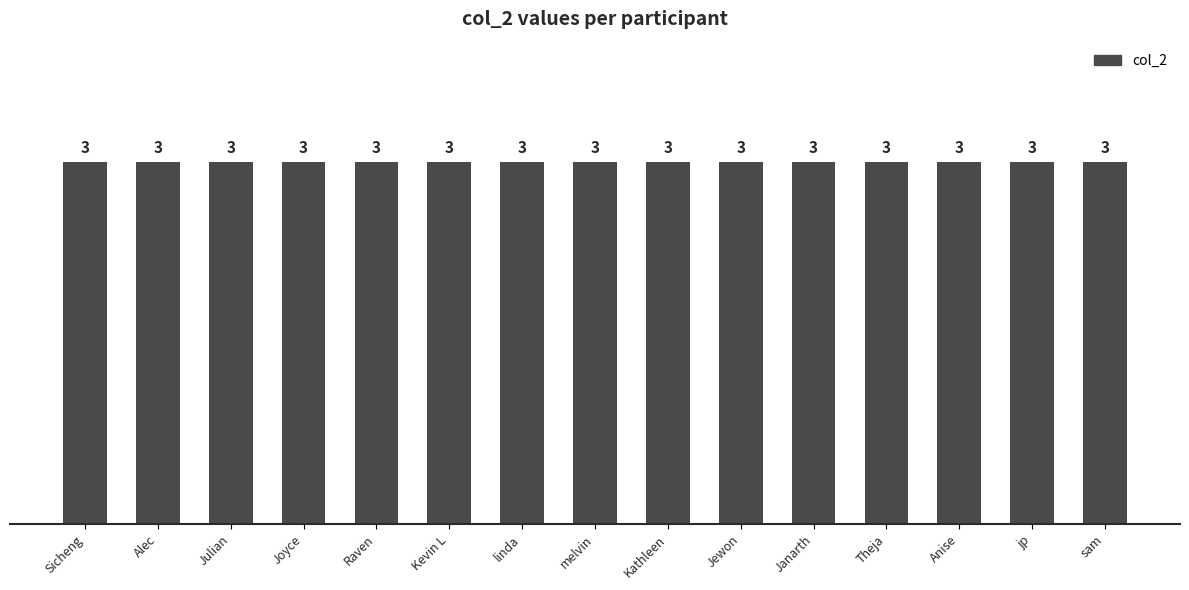

What is the maximum value shown in the chart?

3